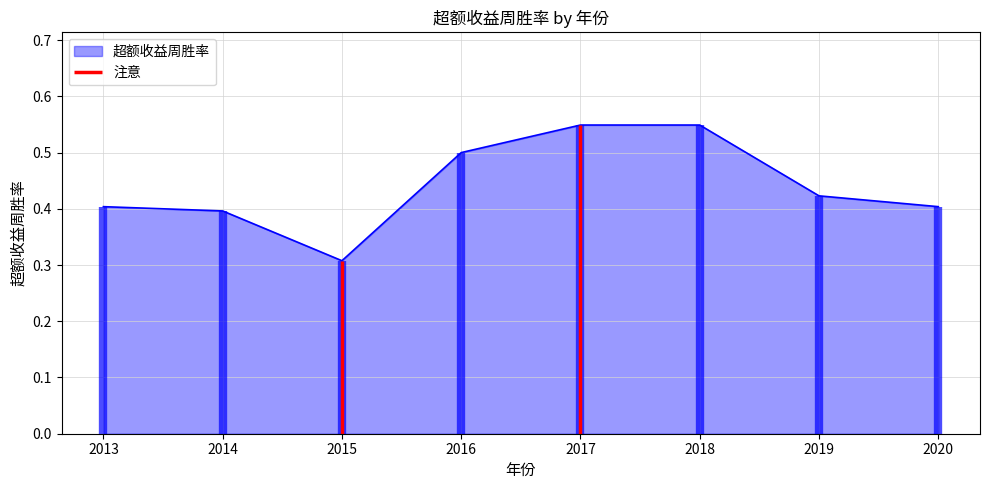

At which label is the value closest to 0?

2015